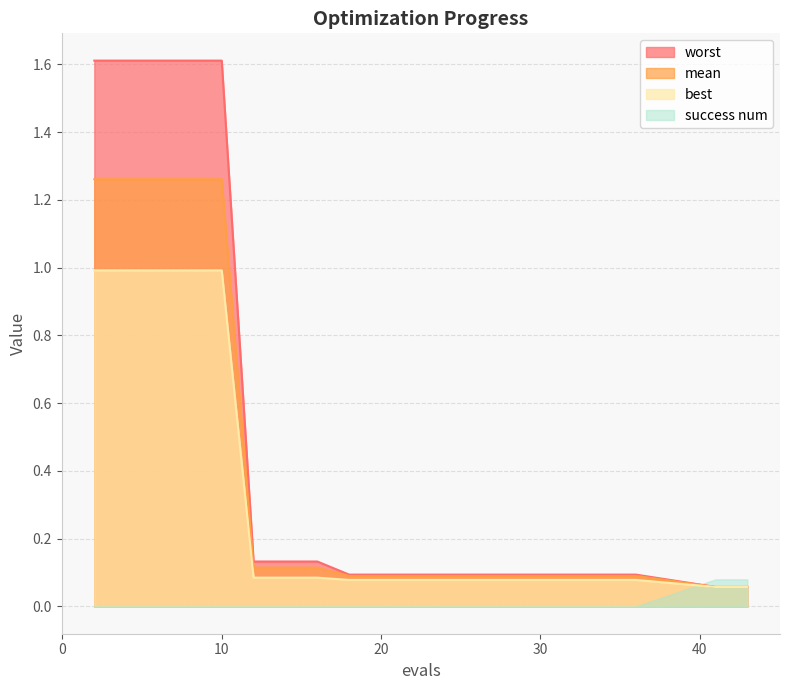

What is the sum of the worst values at 36 and 10?

1.7